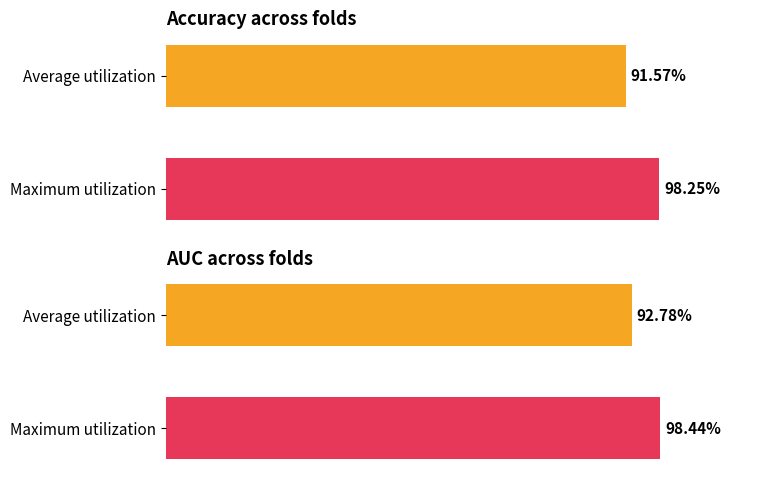

List the series in order of their peak value, lowest first.

accuracy, auc